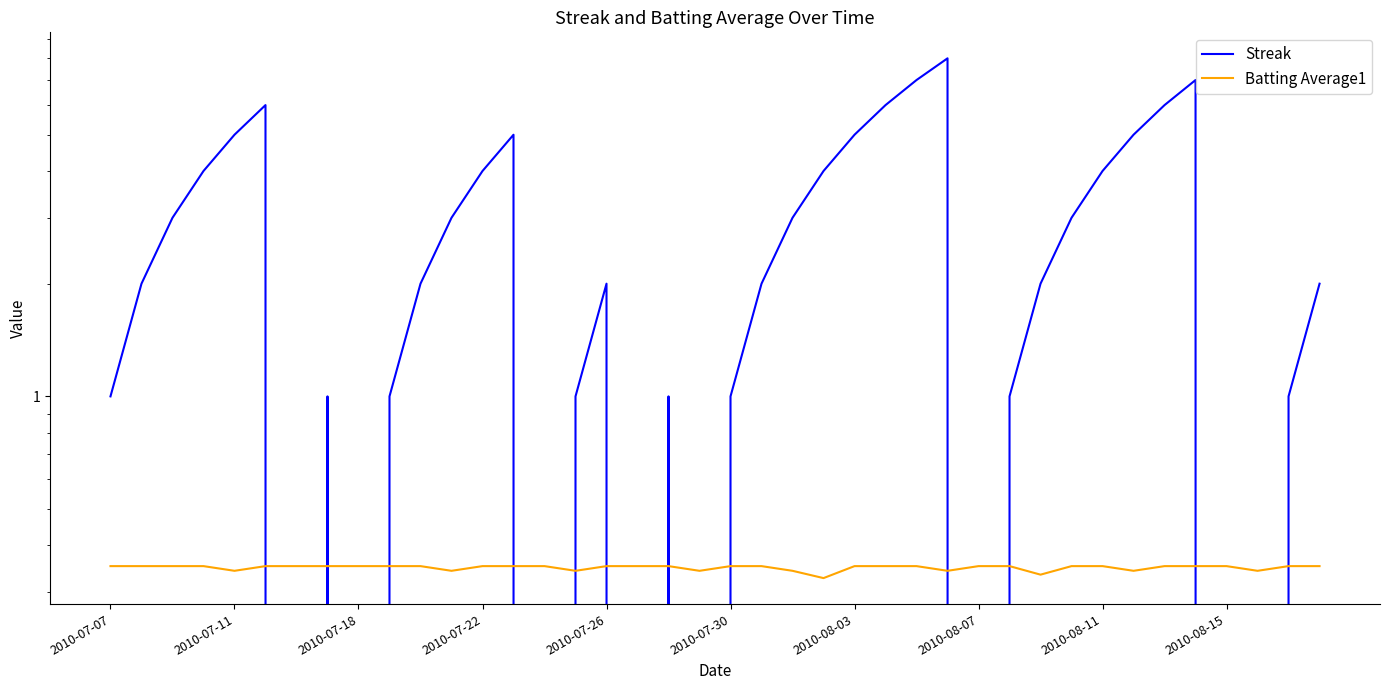

Does the chart have visible grid lines?

No